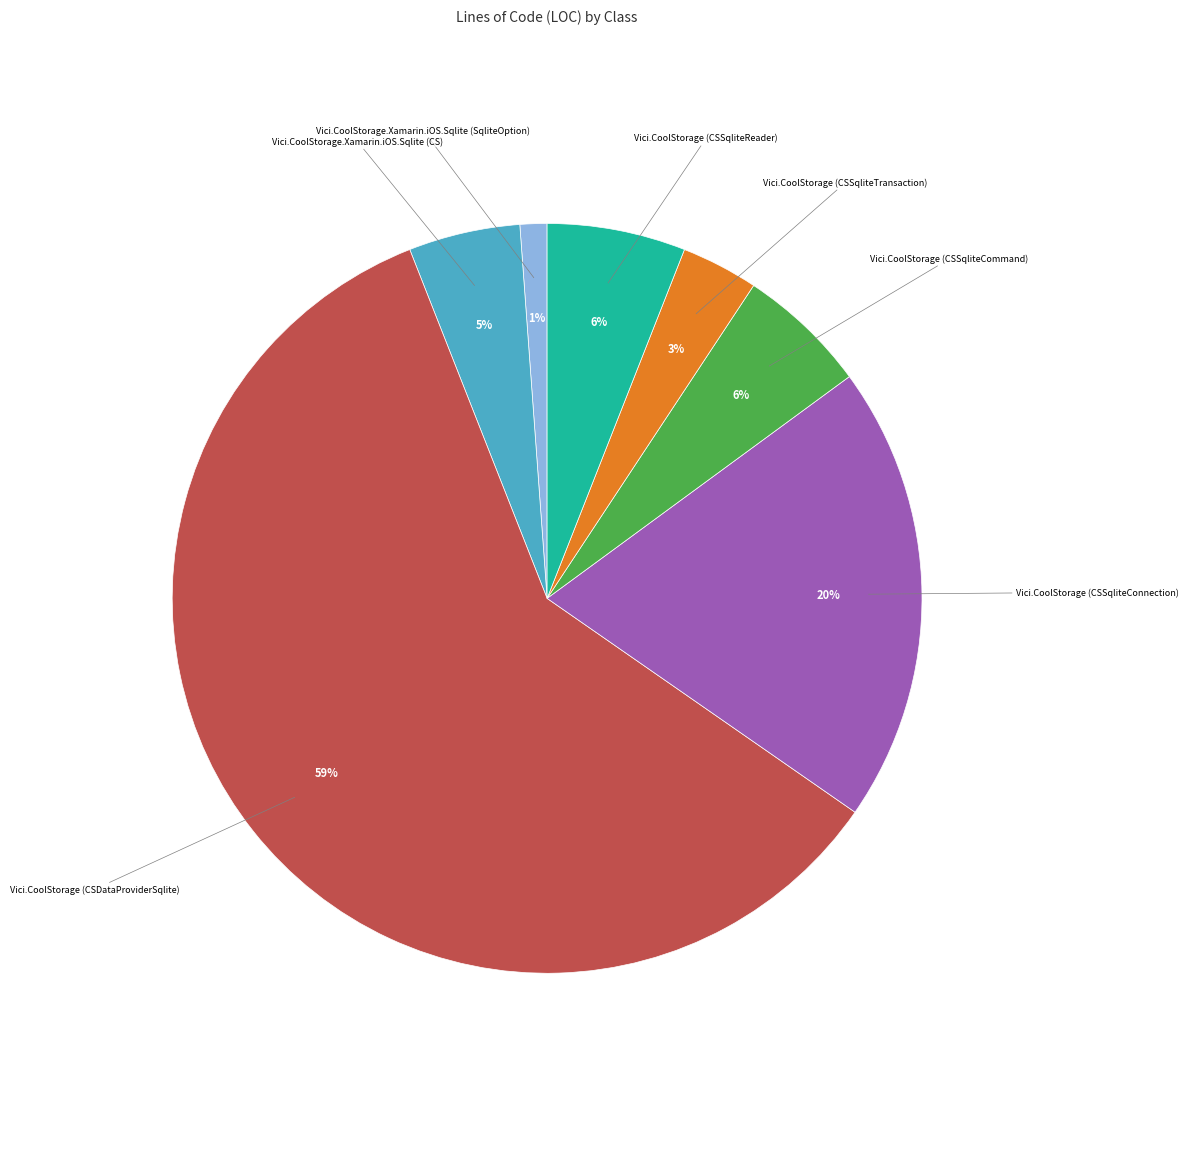

What is the largest slice in the pie chart?

Vici.CoolStorage (CSDataProviderSqlite)